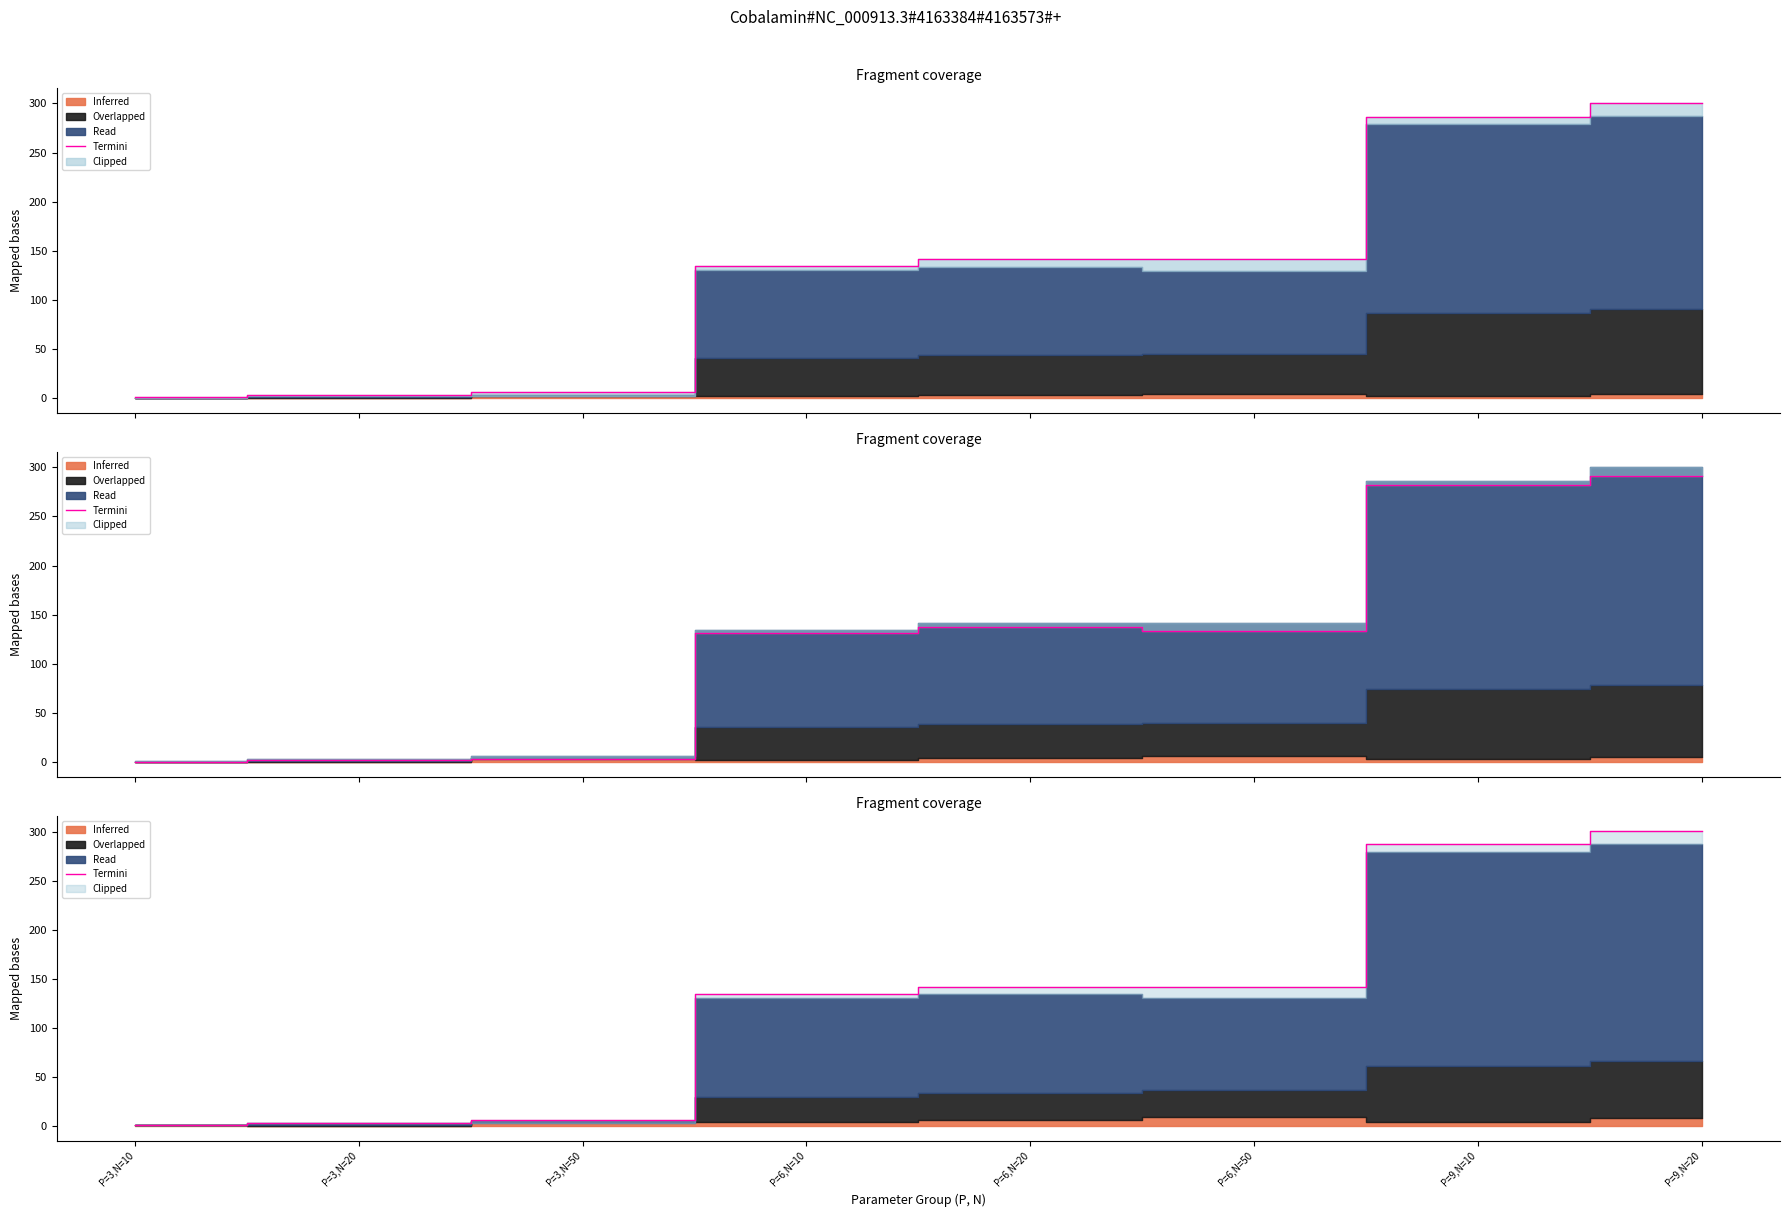

Reading left to right, what are all the values shown in this chart?

1.5	3.5	6.6	134.9	141.6	141.6	286.9	300.8